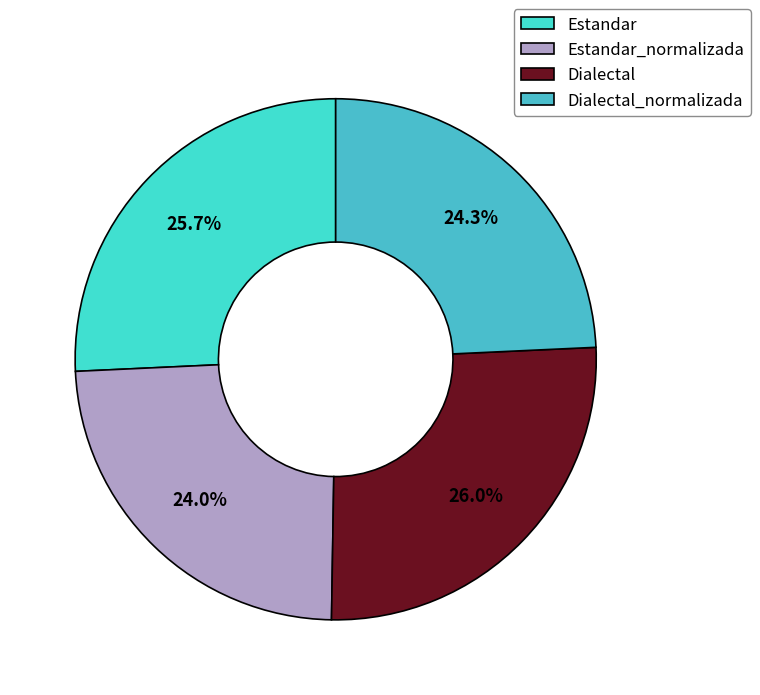

How many segments does this pie chart have?

4